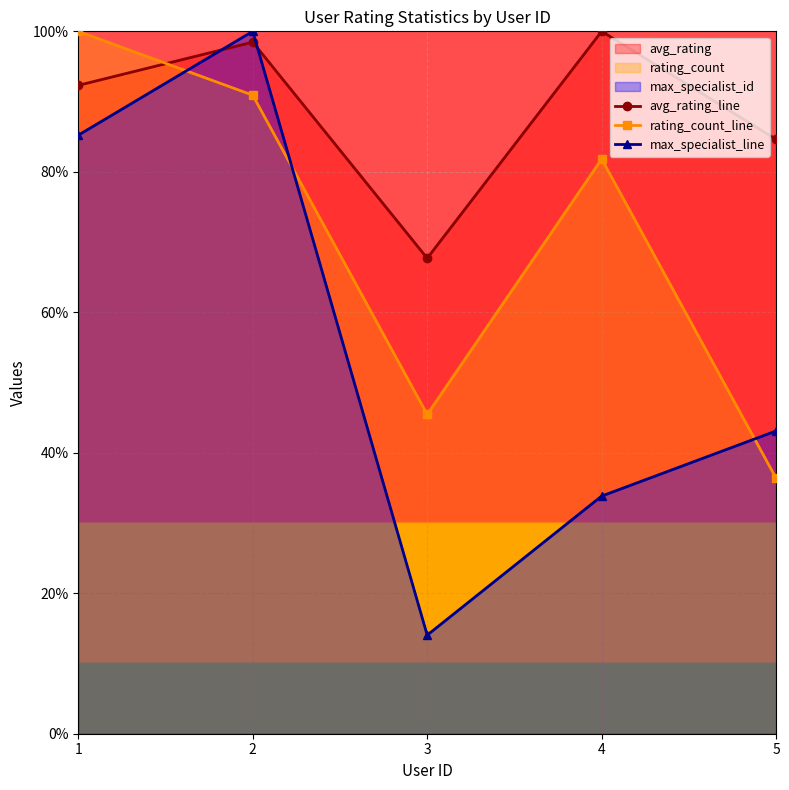

Which series has the largest range (max minus min)?

max_specialist_line